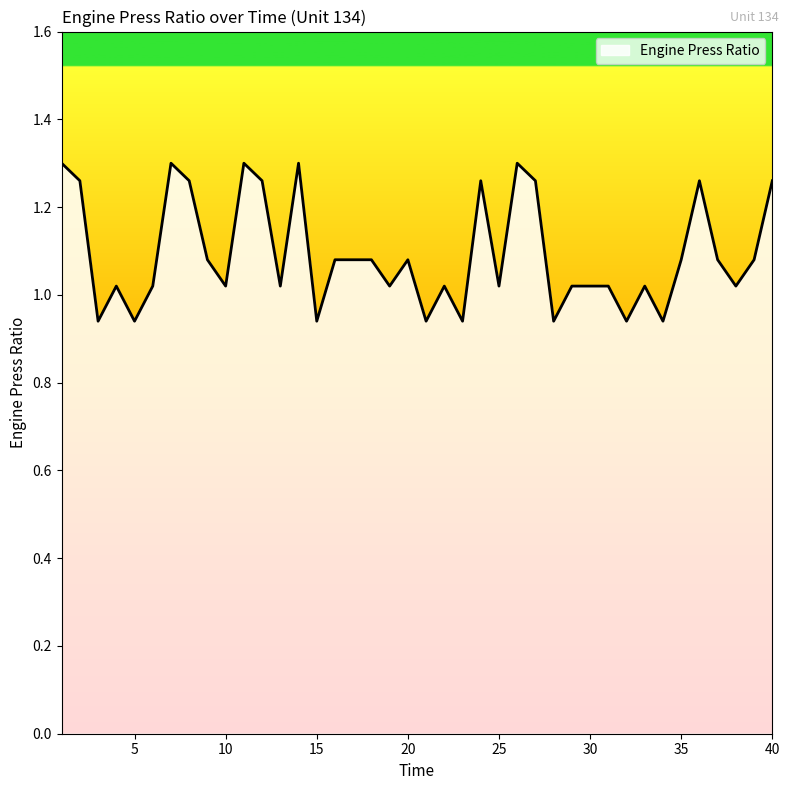

How many lines are shown in the chart?

1